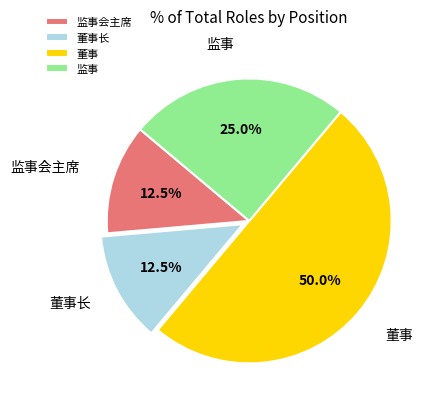

The 监事会主席 slice represents 7% of the pie. True or false?

False